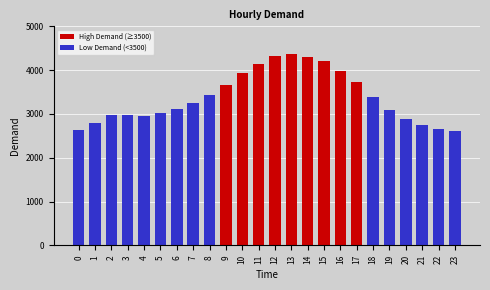

Is it true that the value at 23 is 2615?

True